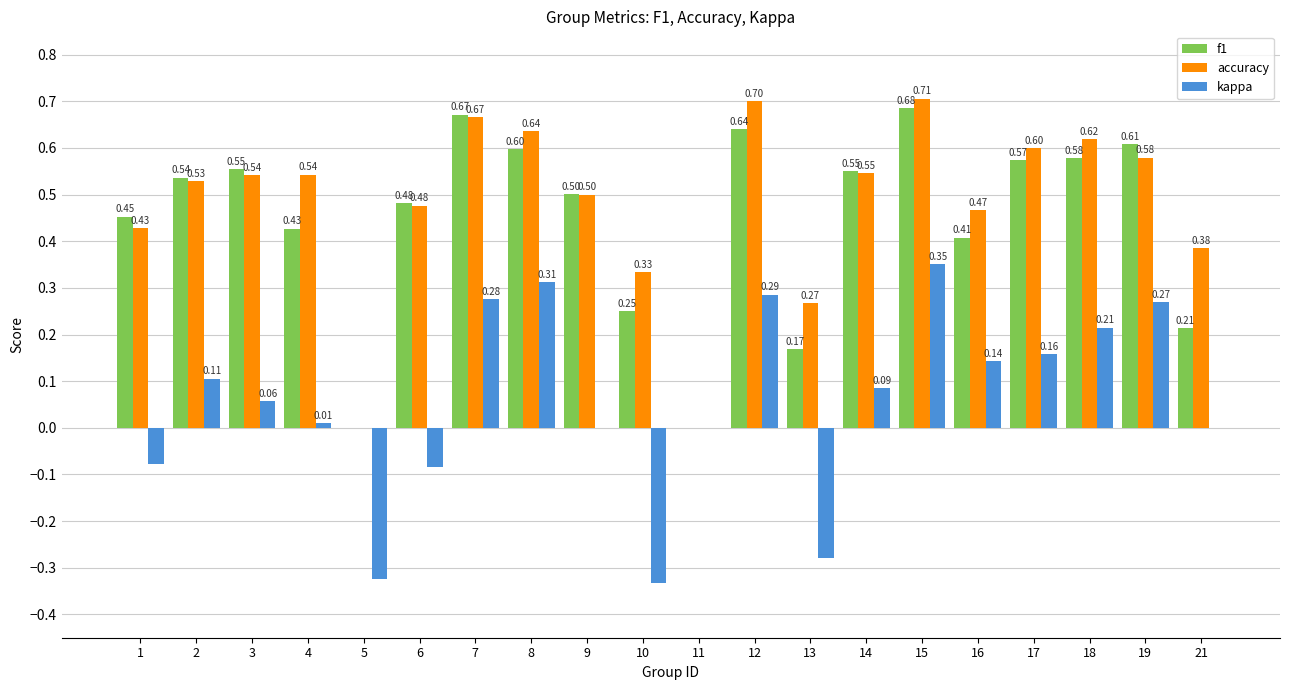

Is the value of accuracy at 10 greater than the value of kappa at 6?

Yes